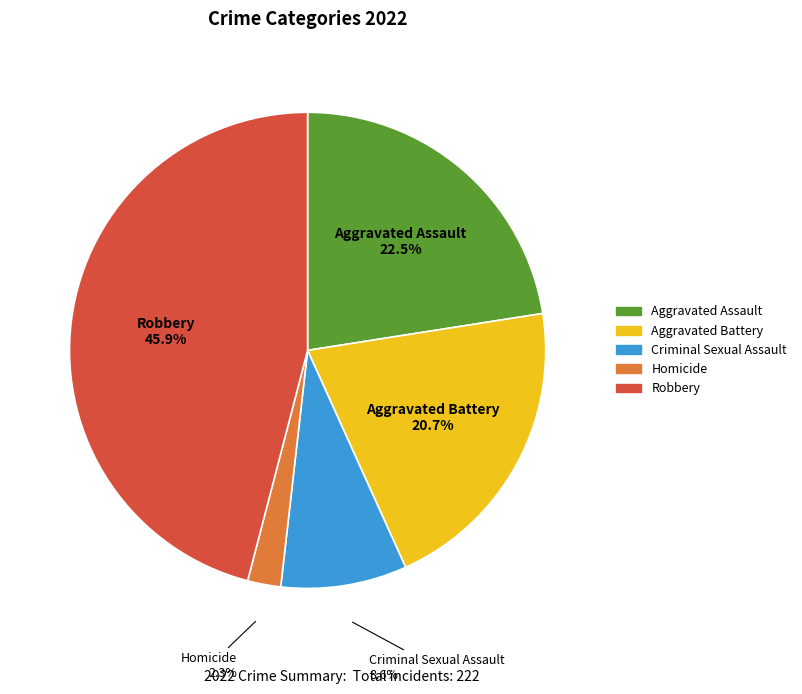

To the nearest percent, what is the average slice percentage?

20%